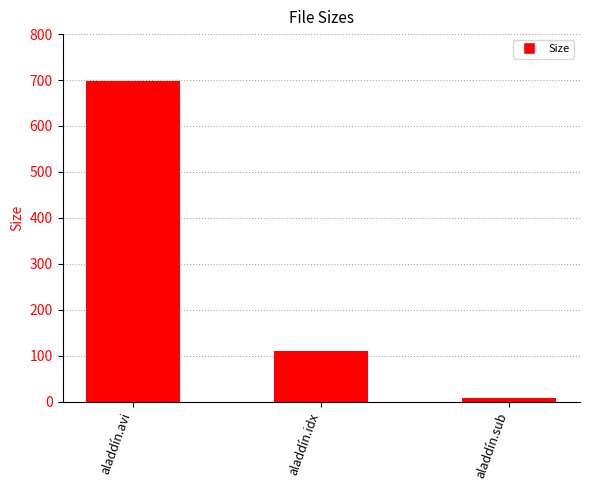

What is the value of the 1st bar from the left?

698.4